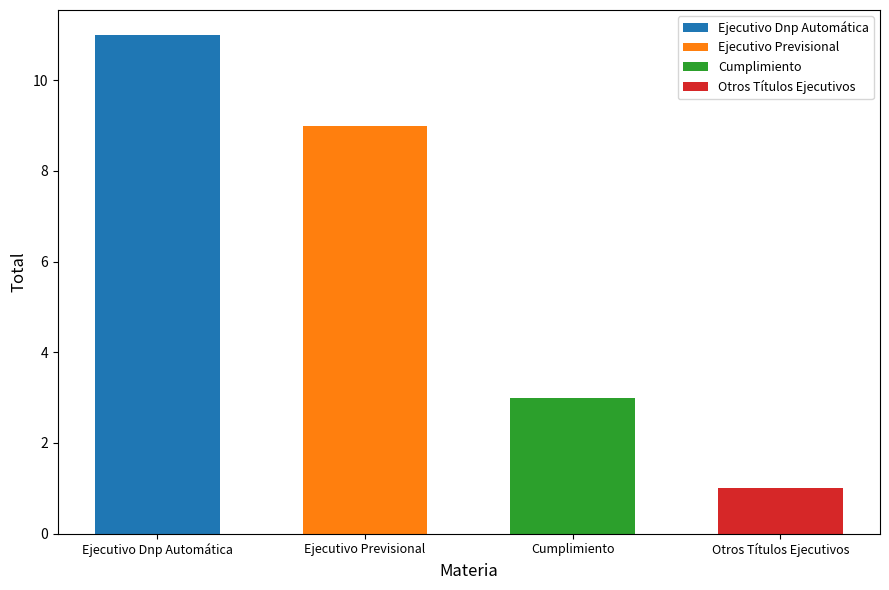

Where does the data first go above 9?

Ejecutivo Dnp Automática